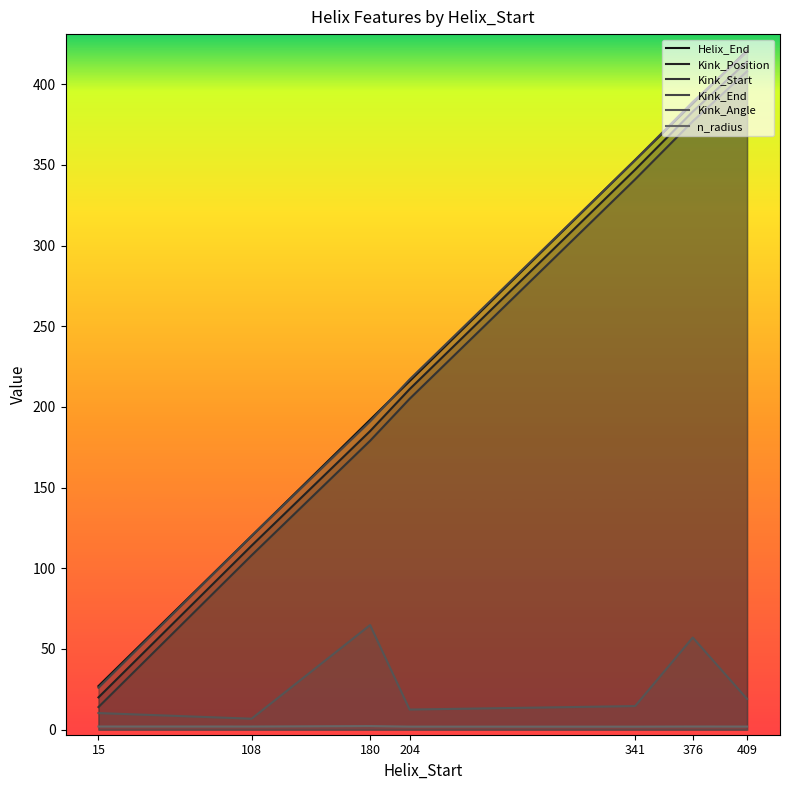

Which series changed the most between 204 and 341?

Helix_End